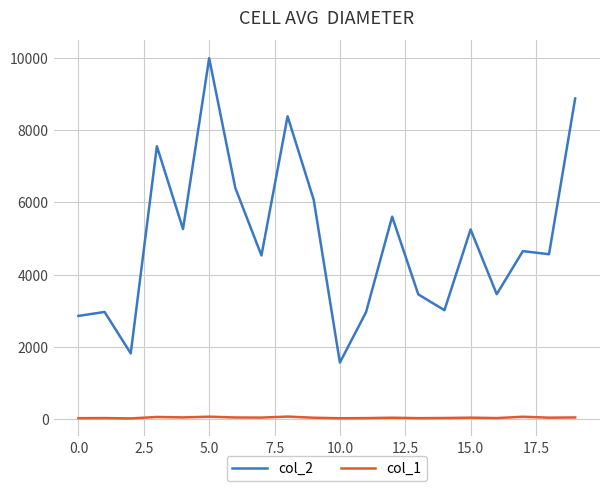

True or false: col_2 and col_1 intersect in this chart.

False